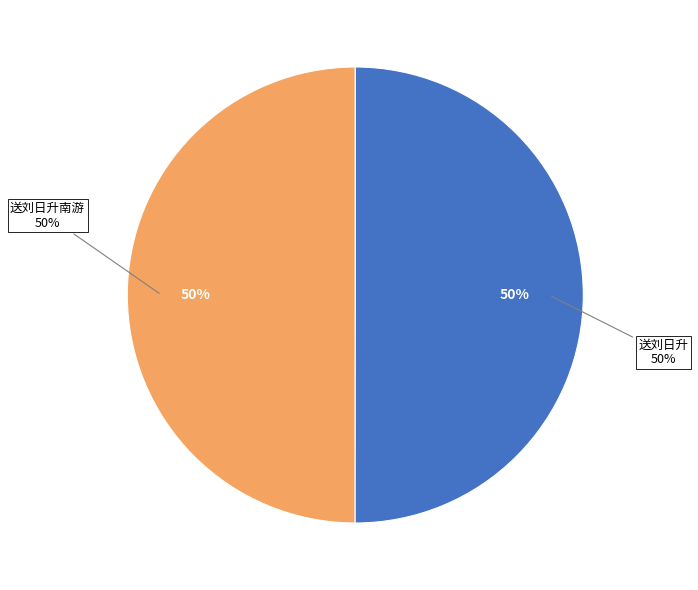

Combined, do 送刘日升南游 and 送刘日升 account for over 50%?

Yes